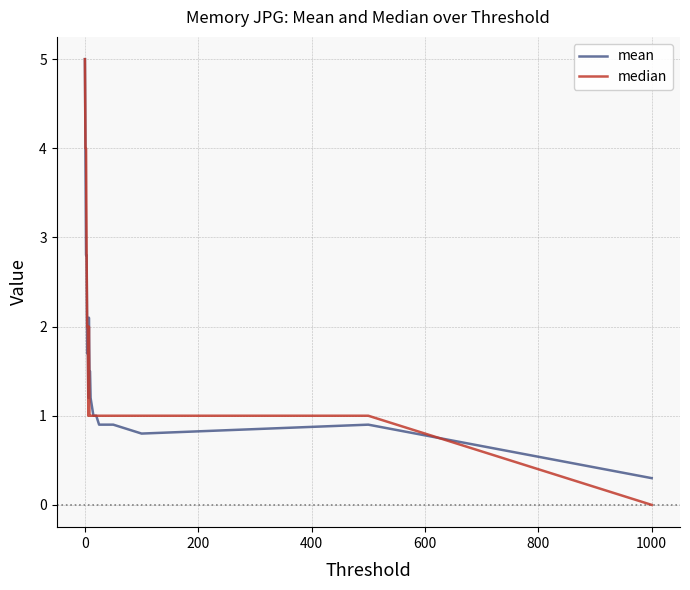

What is the minimum value for mean?

0.3